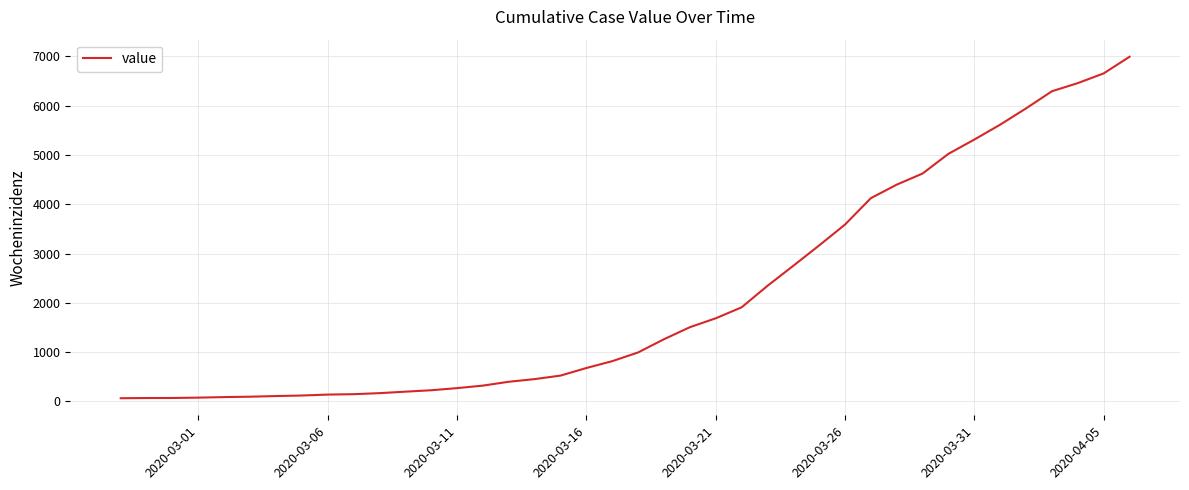

What is the maximum value shown in the chart?

6995